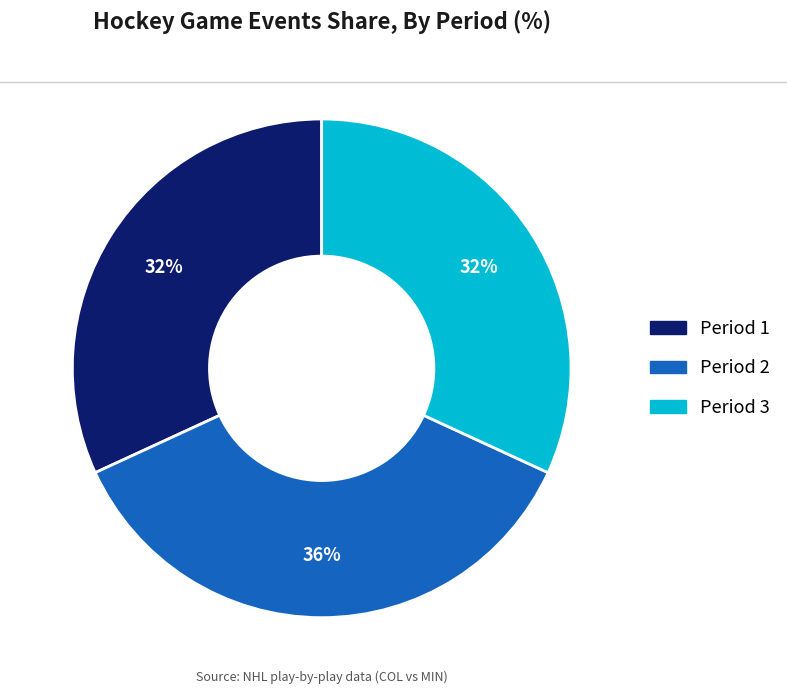

What is the ratio of the value at Period 1 to the value at Period 2?

0.9